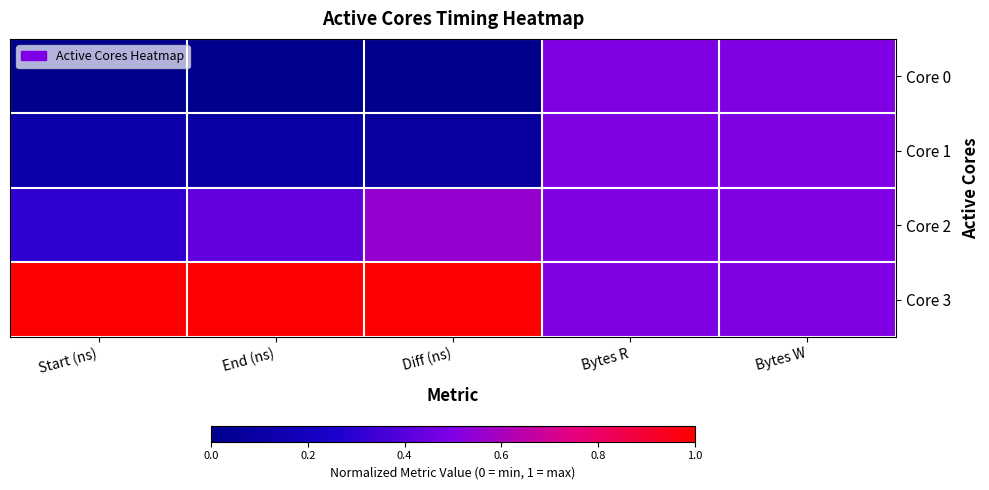

At which label does Core 1 reach its minimum?

Diff (ns)